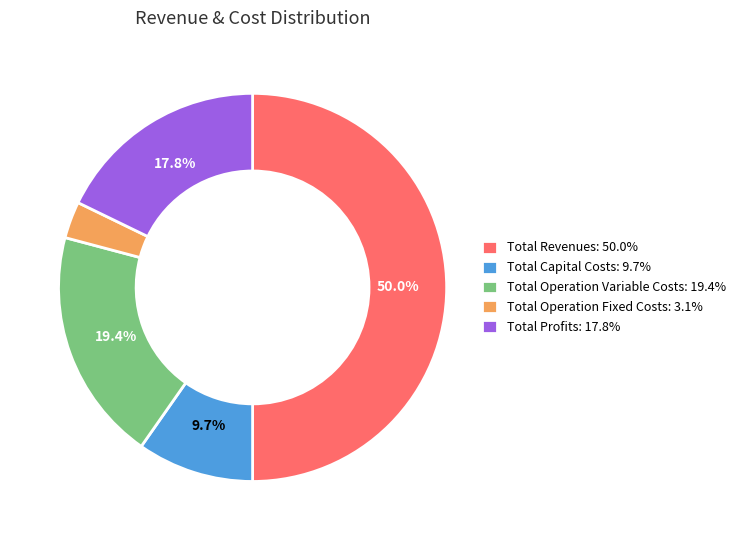

To the nearest percent, what is the difference between the largest and smallest slice percentages?

47%